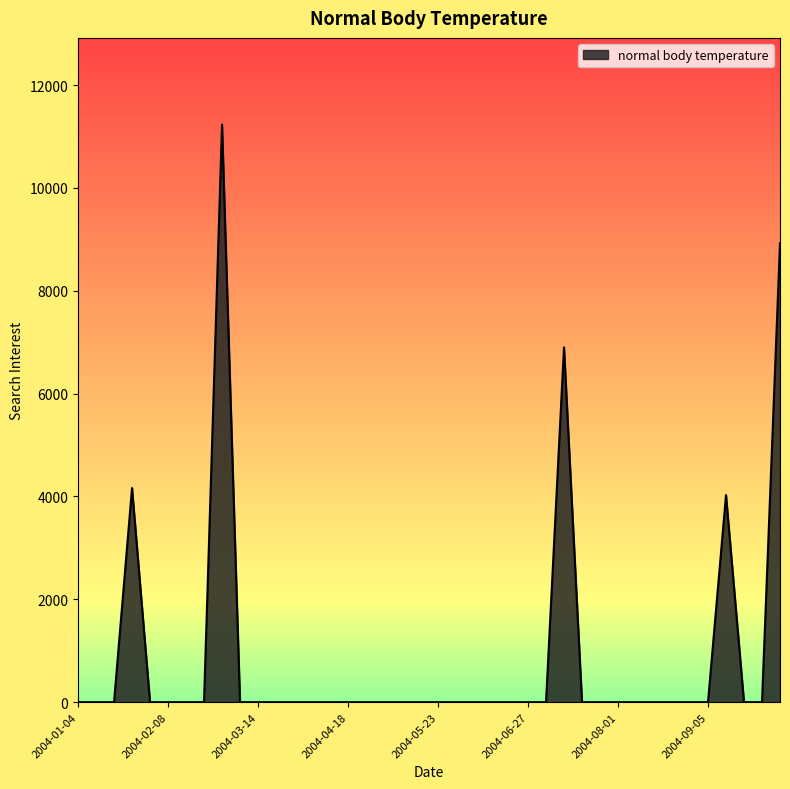

Does the chart display data point markers on the line(s)?

No